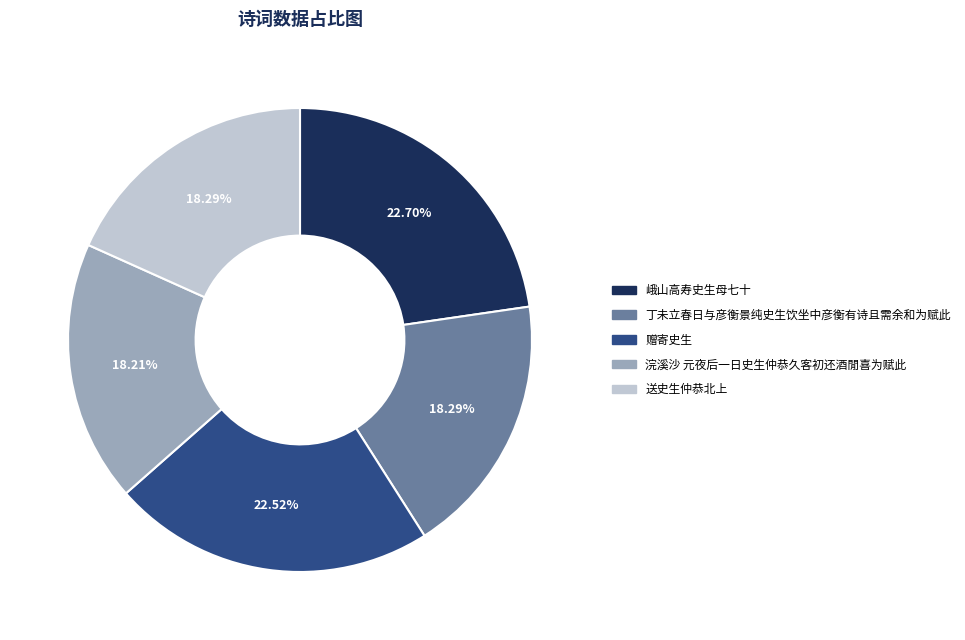

Does any single category account for the majority?

No